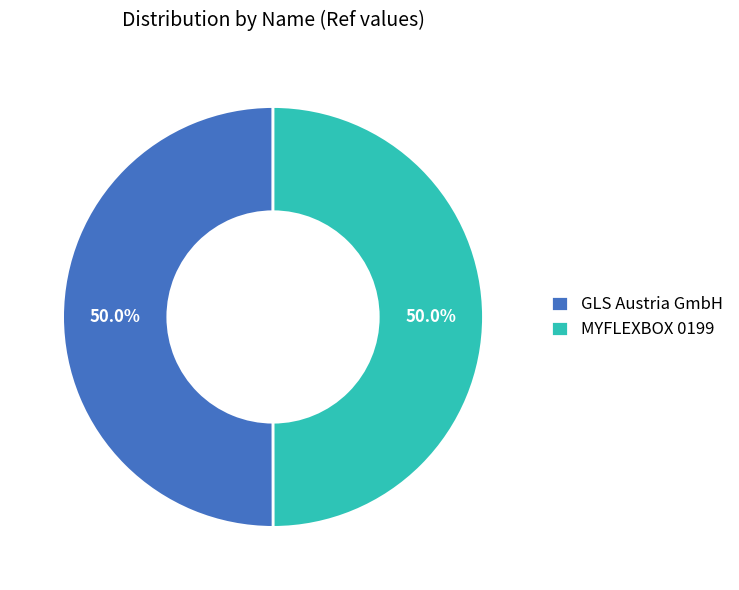

To the nearest percent, what is the combined percentage of GLS Austria GmbH and MYFLEXBOX 0199?

100%